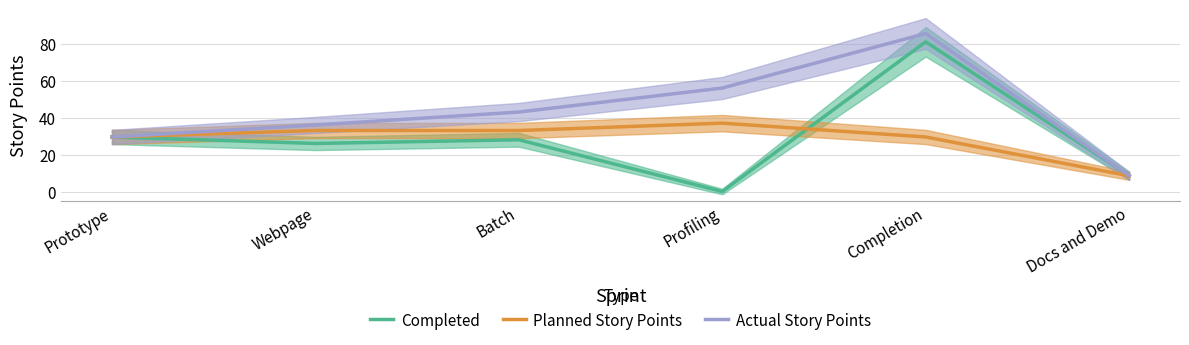

True or false: Completed has a value of 46.6 at Batch.

False